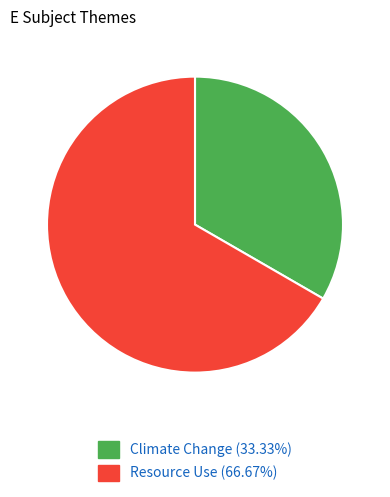

Approximately how many times larger is the value at Resource Use (66.67%) compared to Climate Change (33.33%)?

2.0